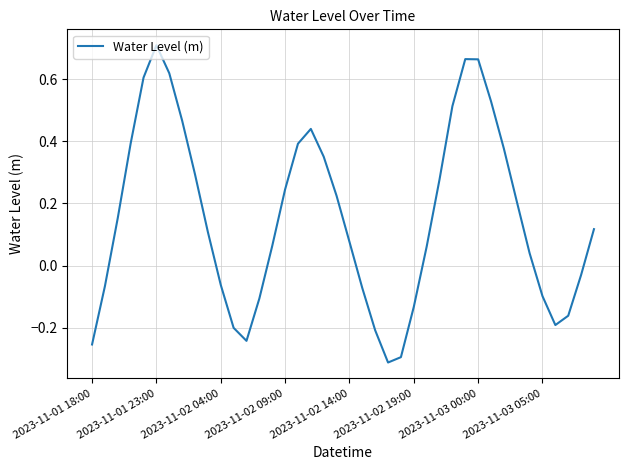

What is the difference between the maximum and minimum values?

1.0